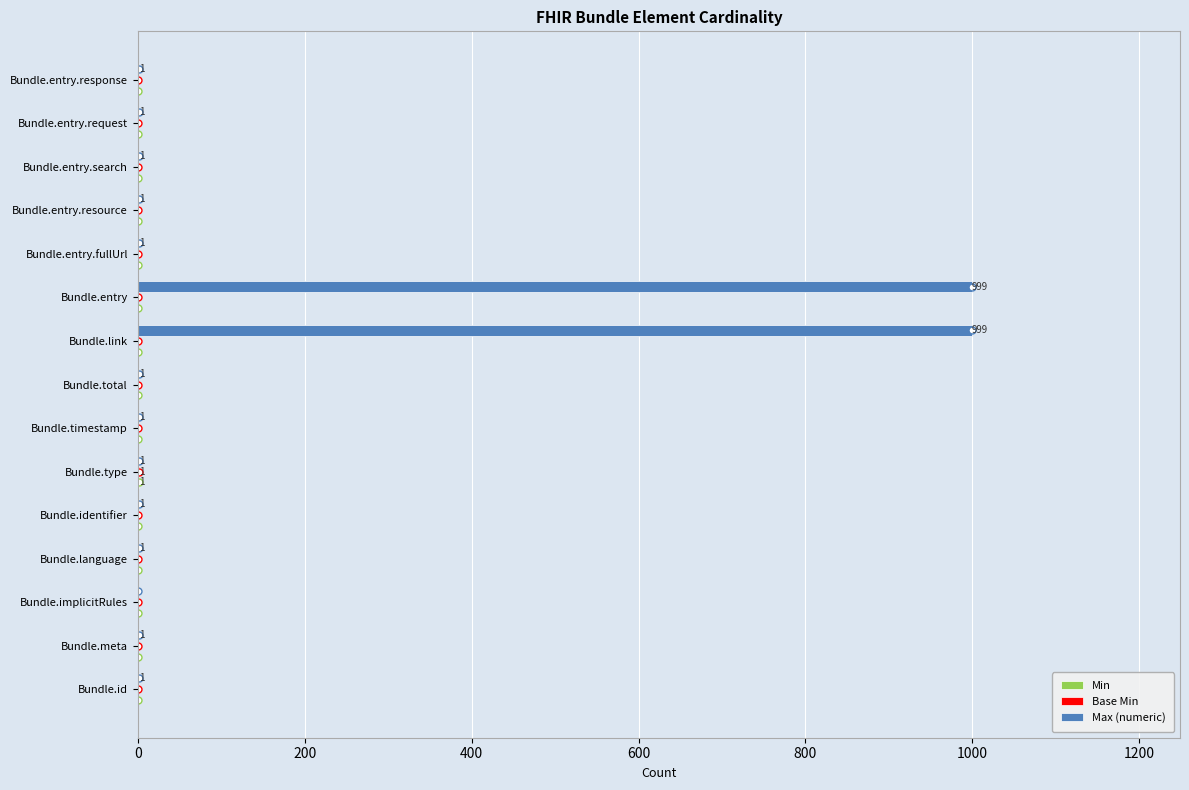

Reading left to right, transcribe all the data shown in this chart.

Min: 0	0	0	0	0	1	0	0	0	0	0	0	0	0	0
Base Min: 0	0	0	0	0	1	0	0	0	0	0	0	0	0	0
Max (numeric): 1	1	0	1	1	1	1	1	999	999	1	1	1	1	1